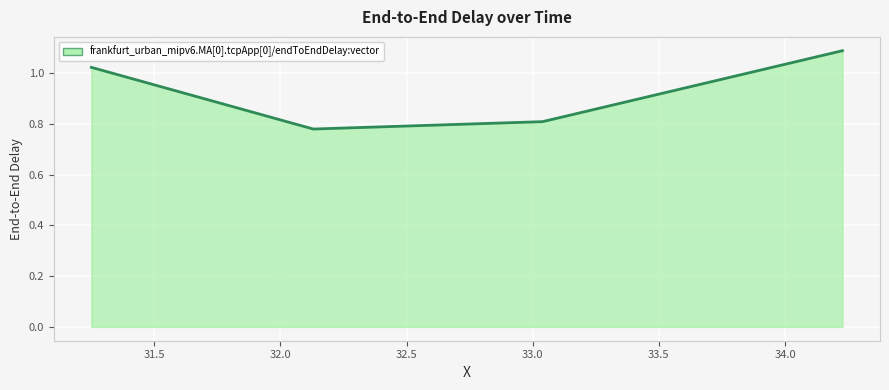

What is the average value?

0.9